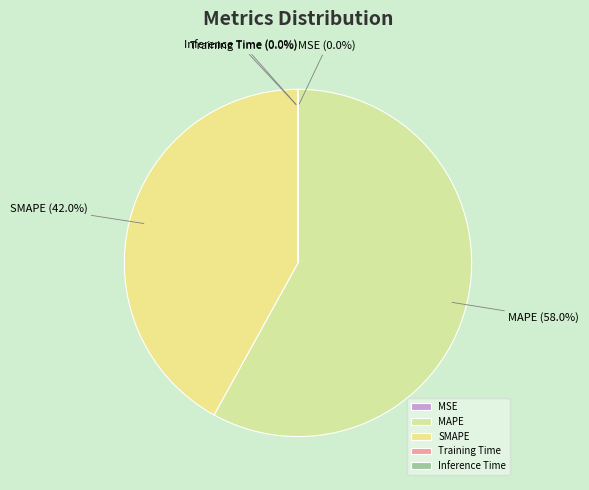

What is the majority slice?

MAPE